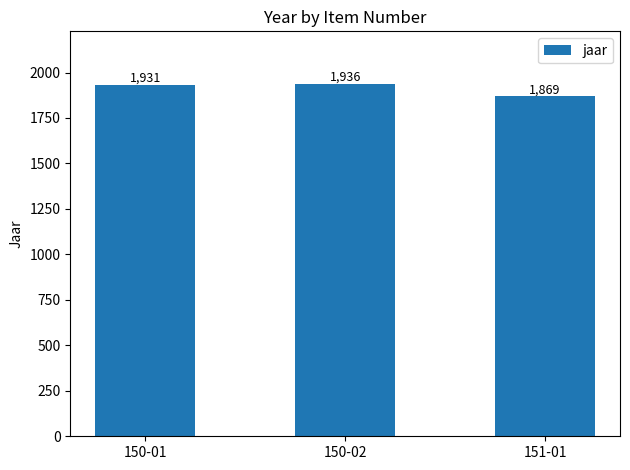

The value at 151-01 is 1869. True or false?

True